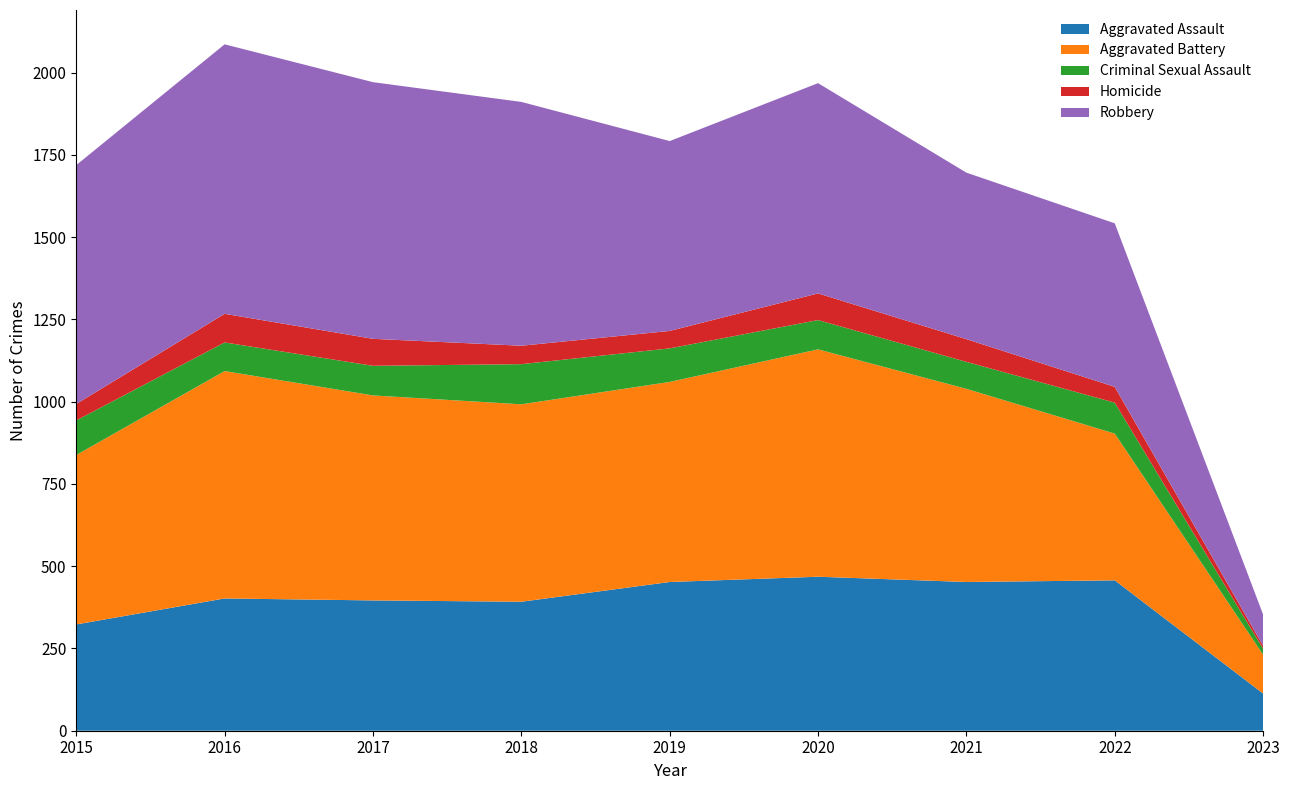

Reading left to right, extract all data points from this chart.

Aggravated Assault: 323	402	396	392	452	468	452	457	113
Aggravated Battery: 515	691	623	600	608	691	587	446	118
Criminal Sexual Assault: 105	87	90	122	102	89	82	94	18
Homicide: 50	87	82	56	53	81	69	48	9
Robbery: 726	819	780	741	577	639	506	497	95